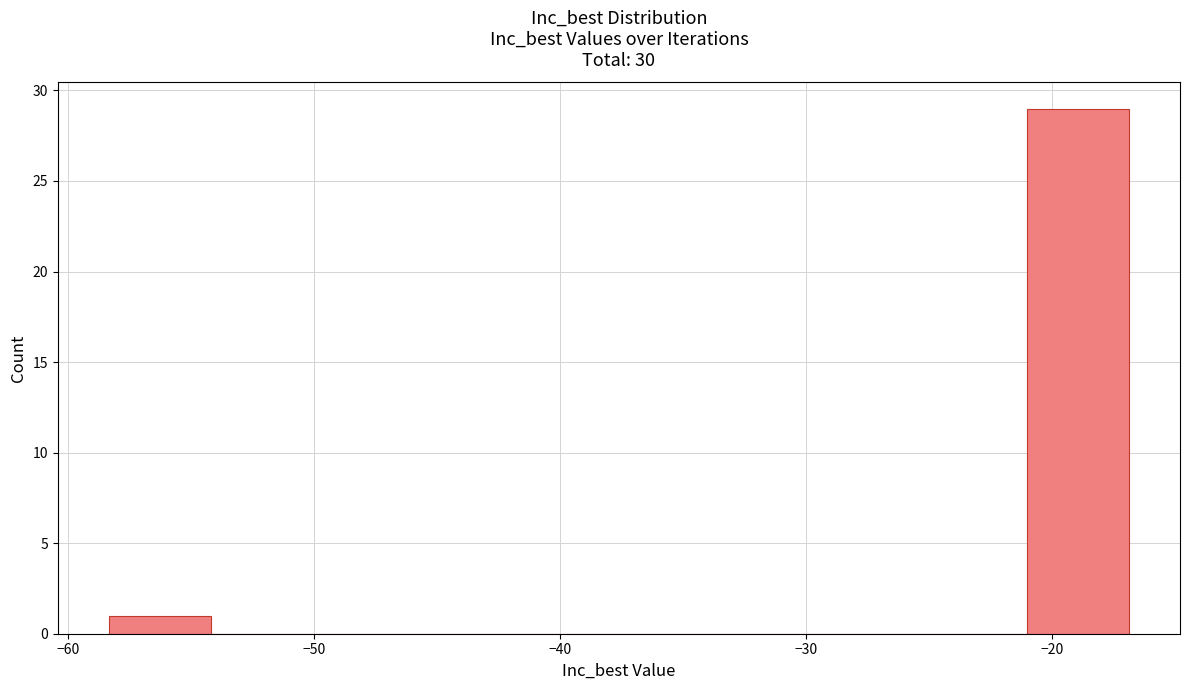

Reading left to right, list every bar in this chart as the range it spans on the x-axis followed by its height. Neither the bar edges nor the heights are printed on the chart, so give them approximately, as read against the axes.

-58 to -54: 1
-54 to -50: 0
-50 to -46: 0
-46 to -42: 0
-42 to -38: 0
-38 to -33: 0
-33 to -29: 0
-29 to -25: 0
-25 to -21: 0
-21 to -17: 29